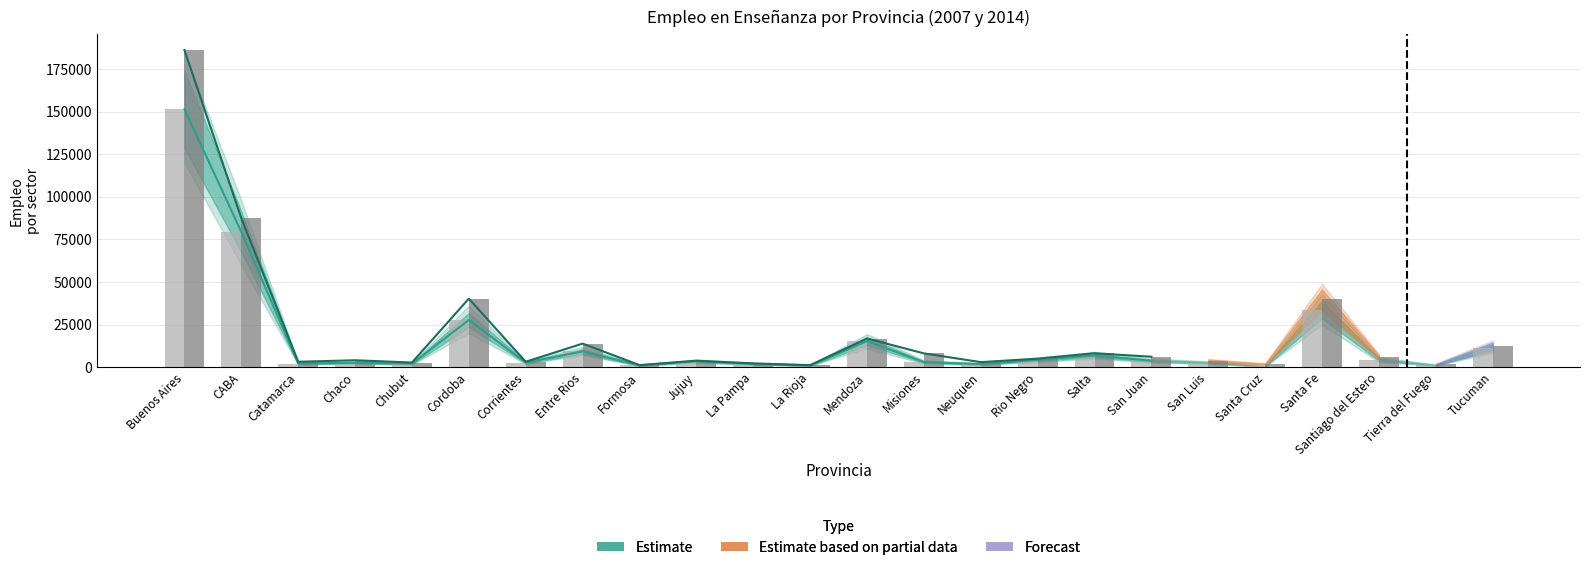

The Empleo 2014 series shows 3181.2 at Corrientes. True or false?

True